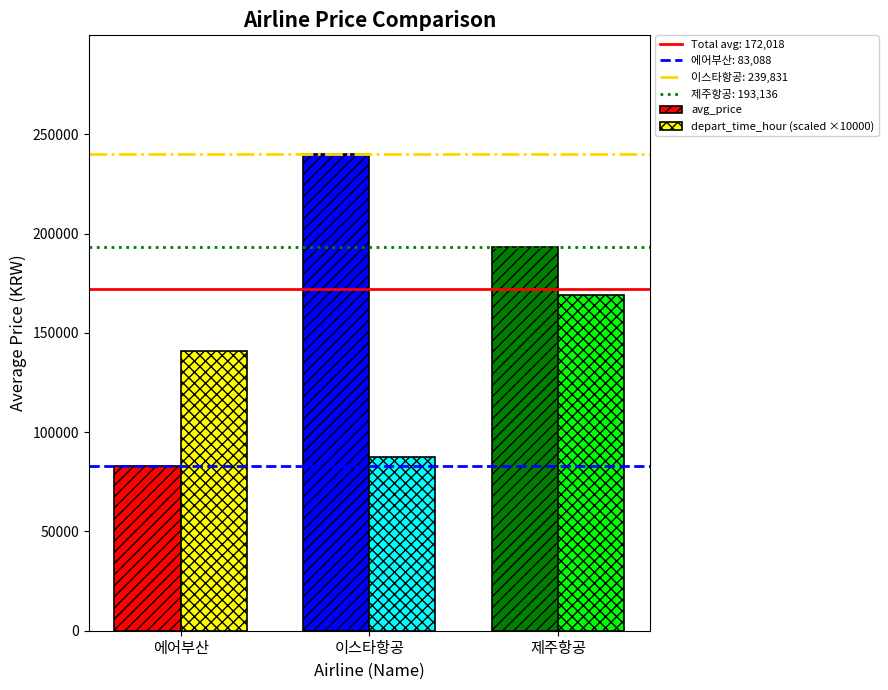

What is the total value across all series at 이스타항공?

327331.0